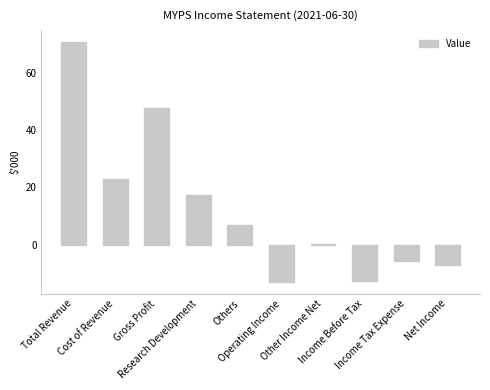

How many categories are shown in the chart?

10